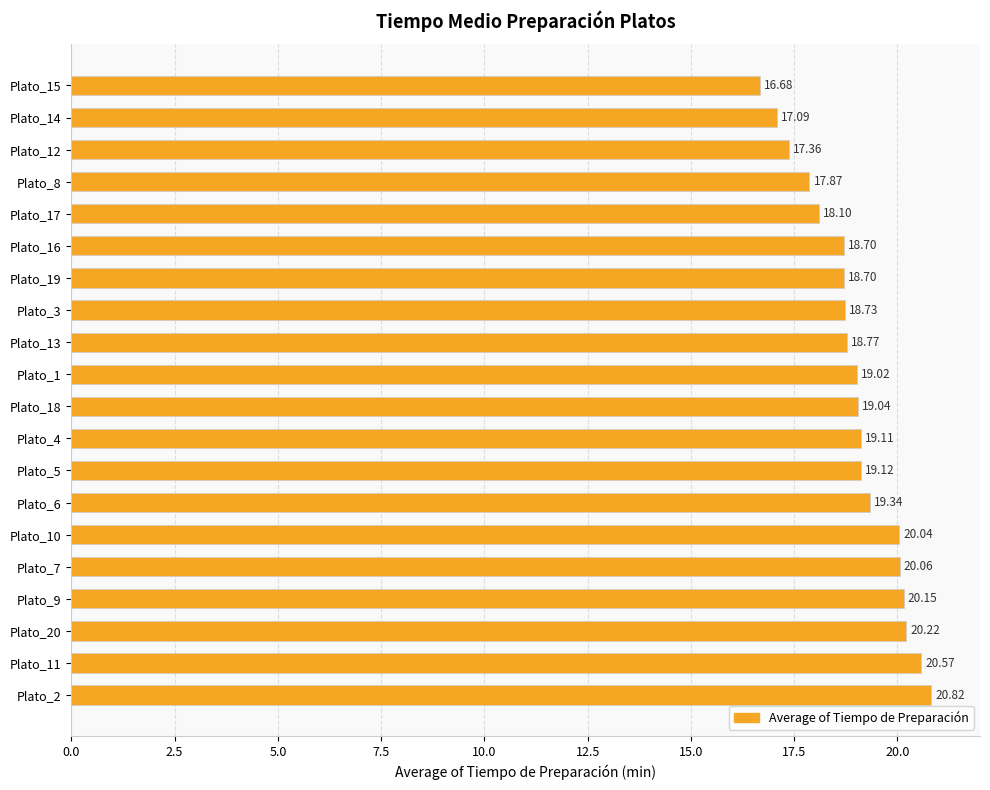

What is the average value?

19.0